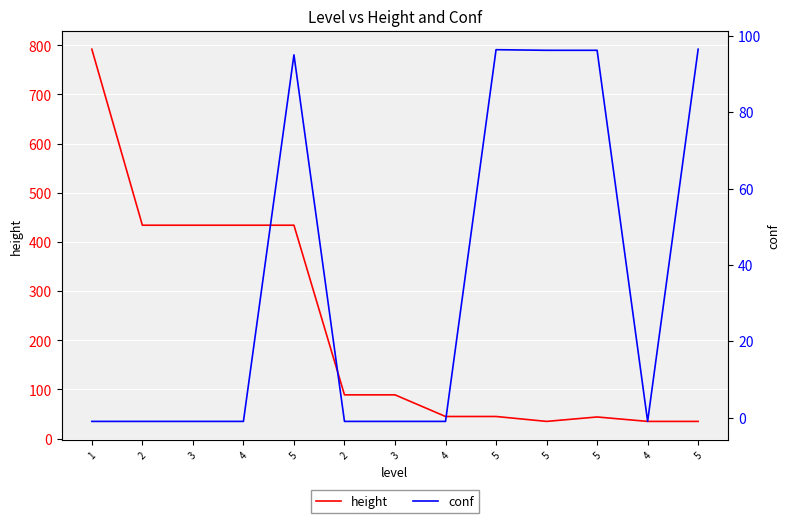

What is the sum of all conf values?

472.2